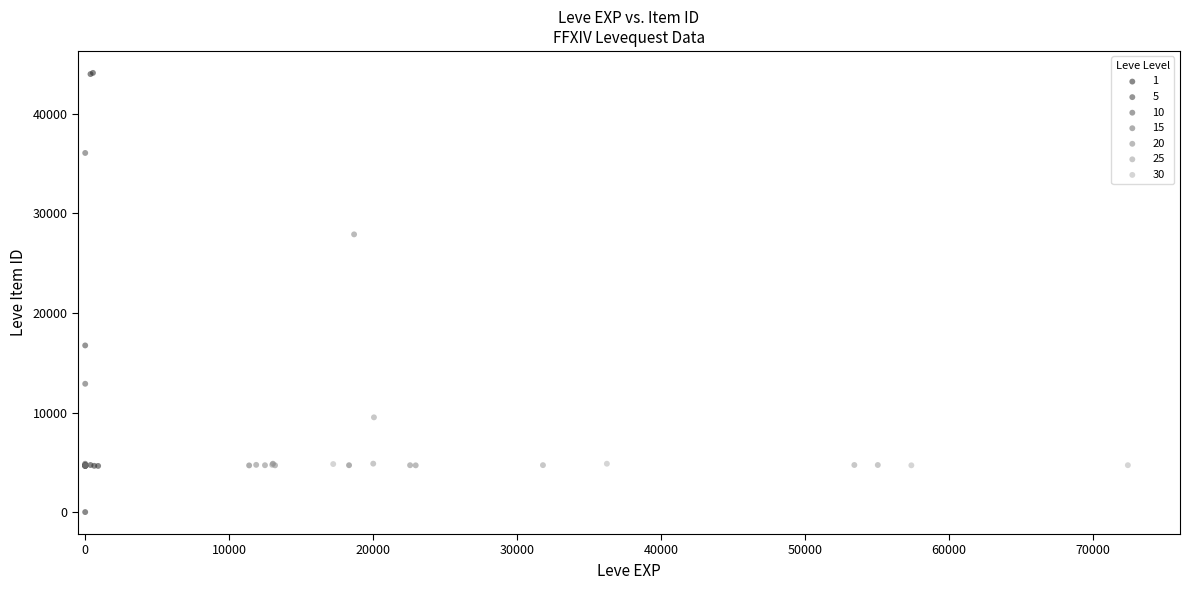

Which series has the widest spread of Y values?

1